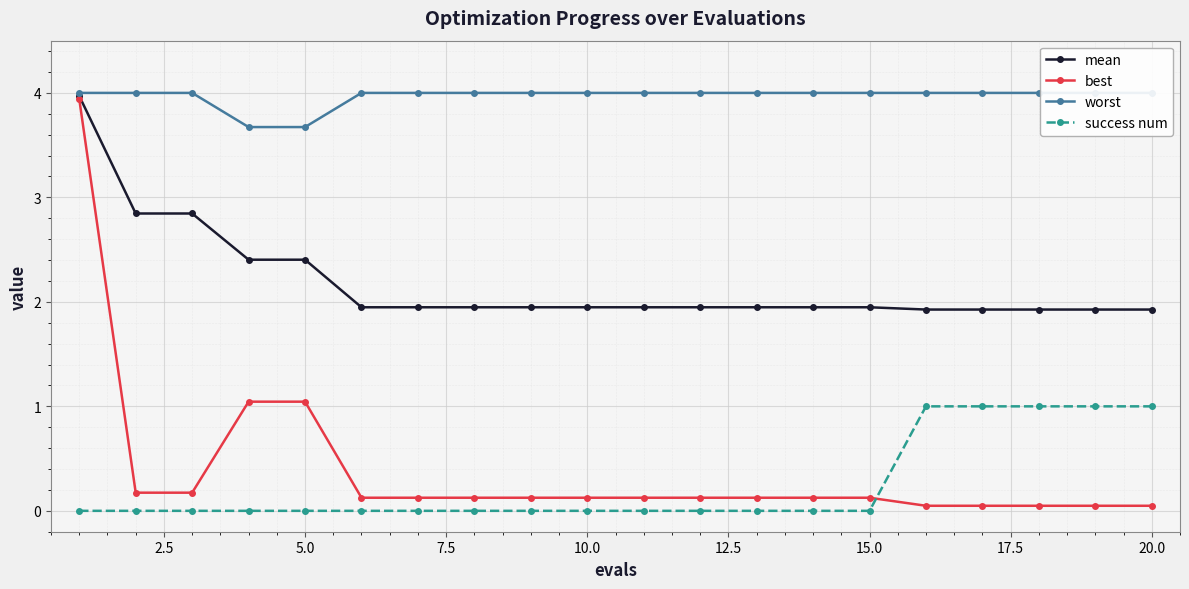

How many lines are shown in the chart?

4